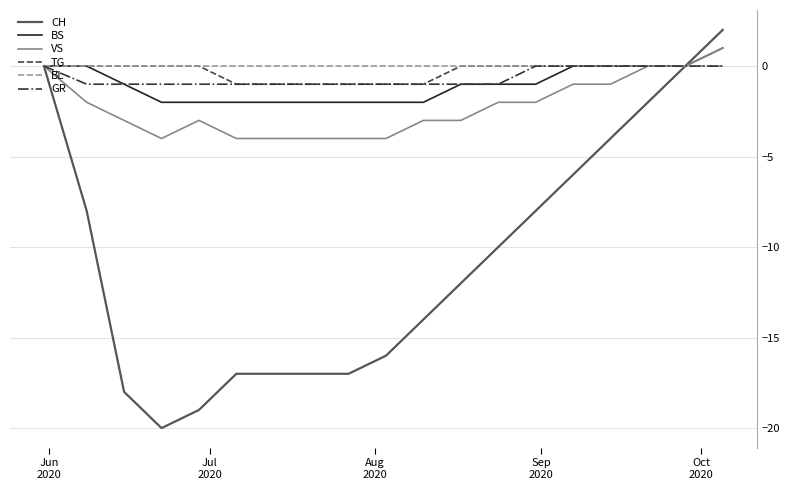

Which series has the largest range (max minus min)?

CH